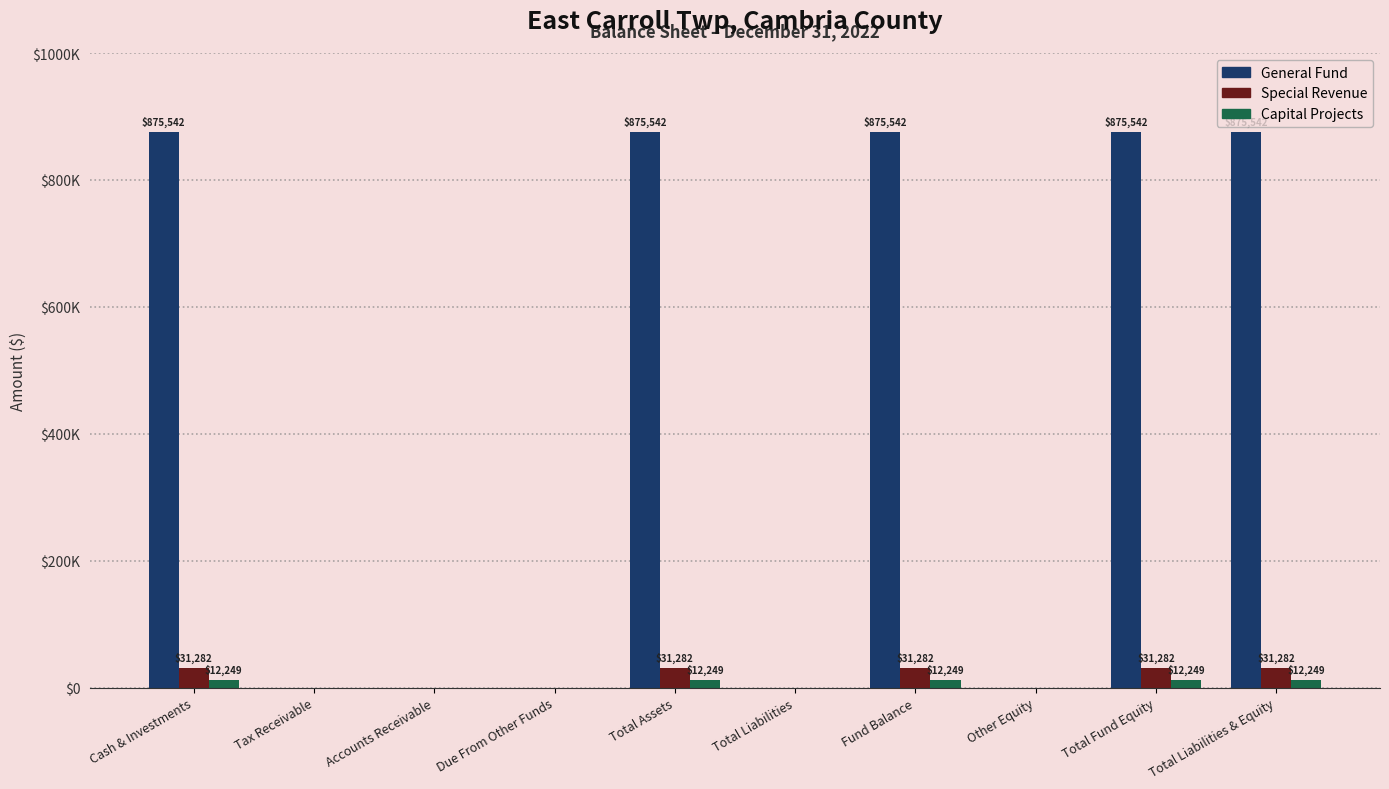

At Total Assets, list the series in order from smallest to largest.

Capital Projects, Special Revenue, General Fund